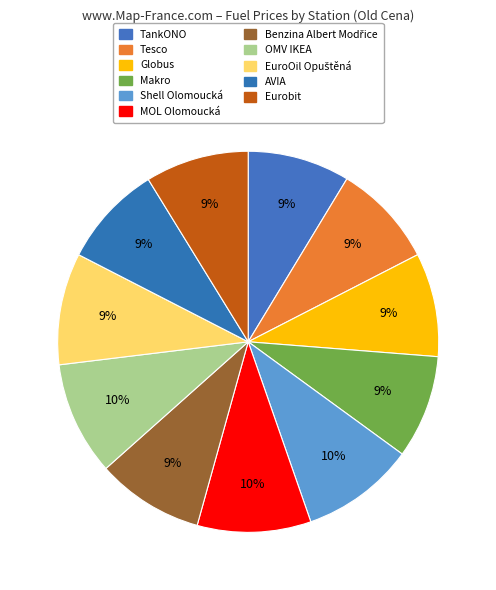

How many slices are in this pie chart?

11